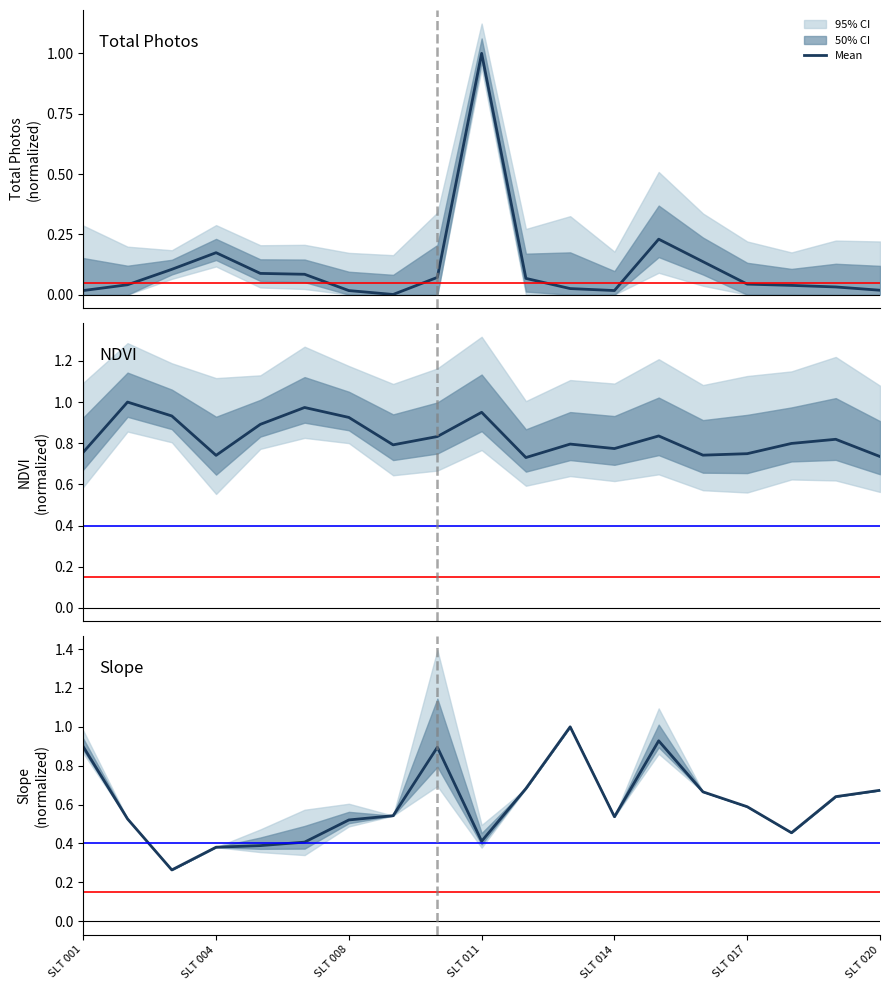

What is the difference between the second highest and second lowest values in the NDVI (norm) series?

0.2